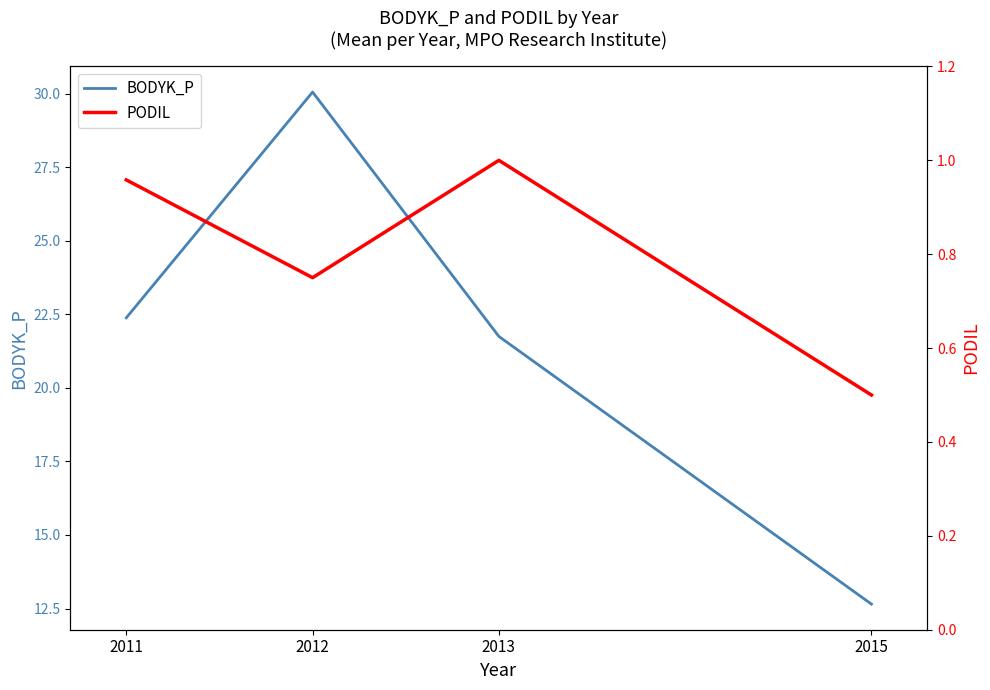

What is the sum of all BODYK_P values?

86.8